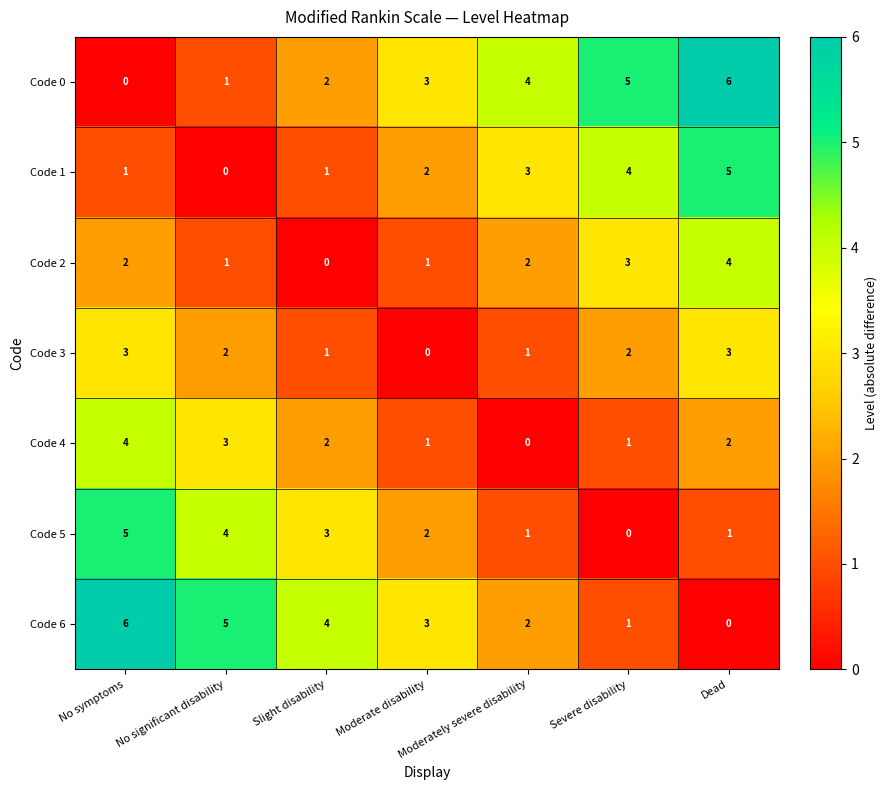

What is the approximate value of Code 2 at Severe disability?

3